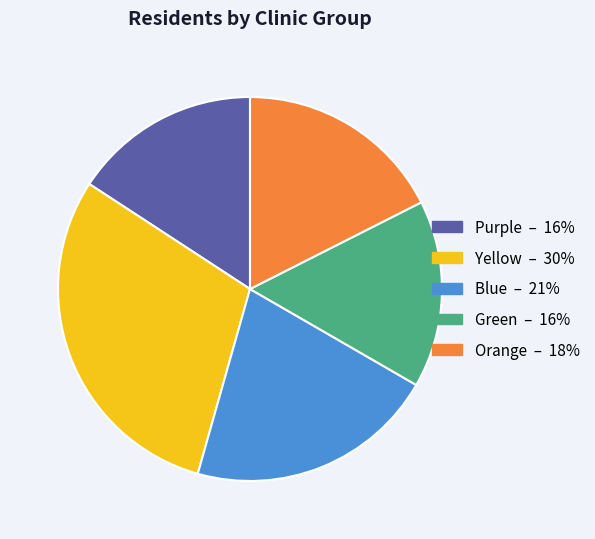

Which category has the biggest portion of the pie?

Yellow